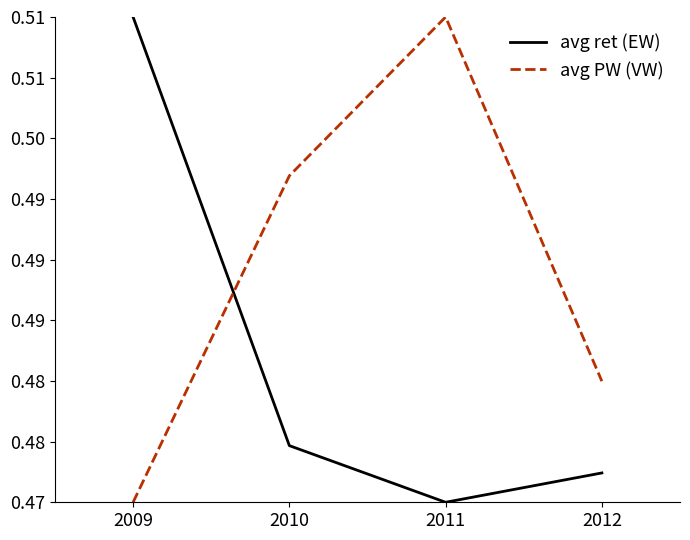

At 2009, list the series in order from smallest to largest.

avg PW (VW), avg ret (EW)